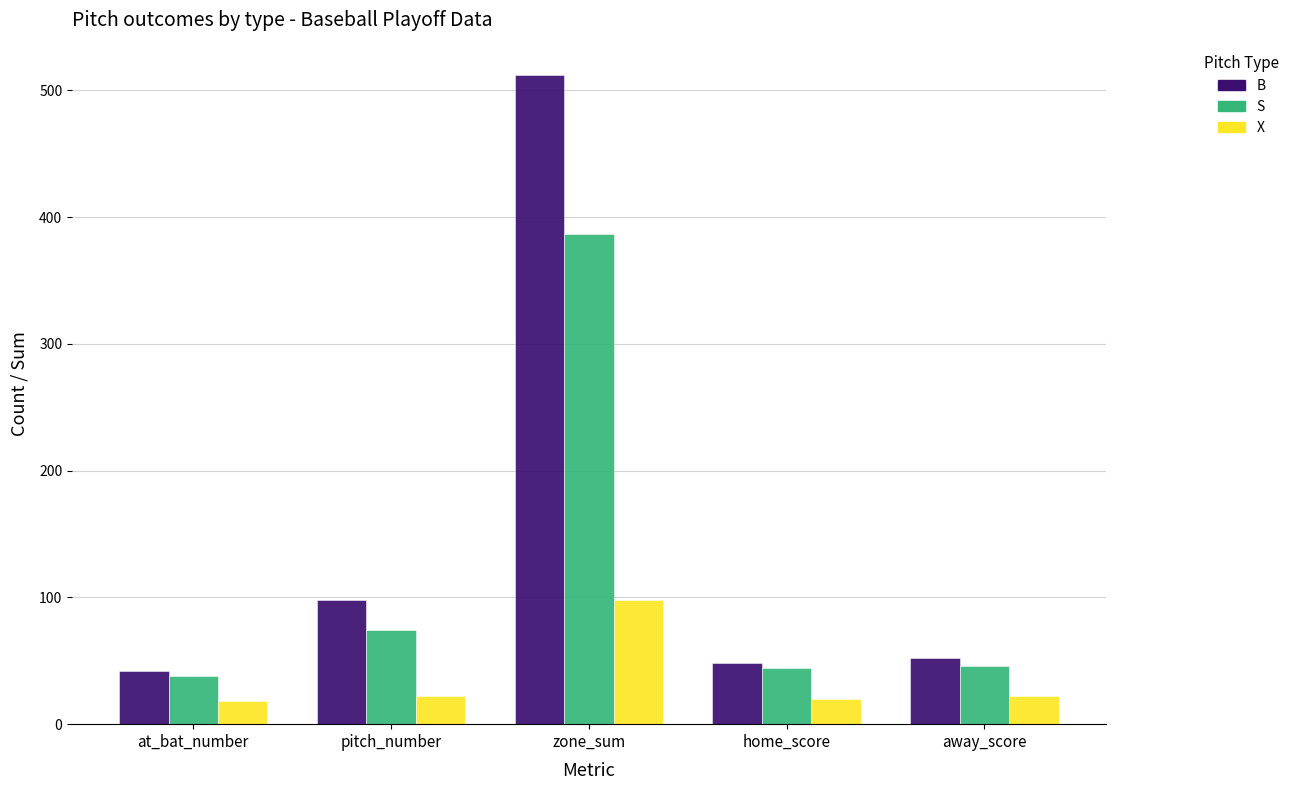

List the series in order of their overall mean, highest first.

B, S, X